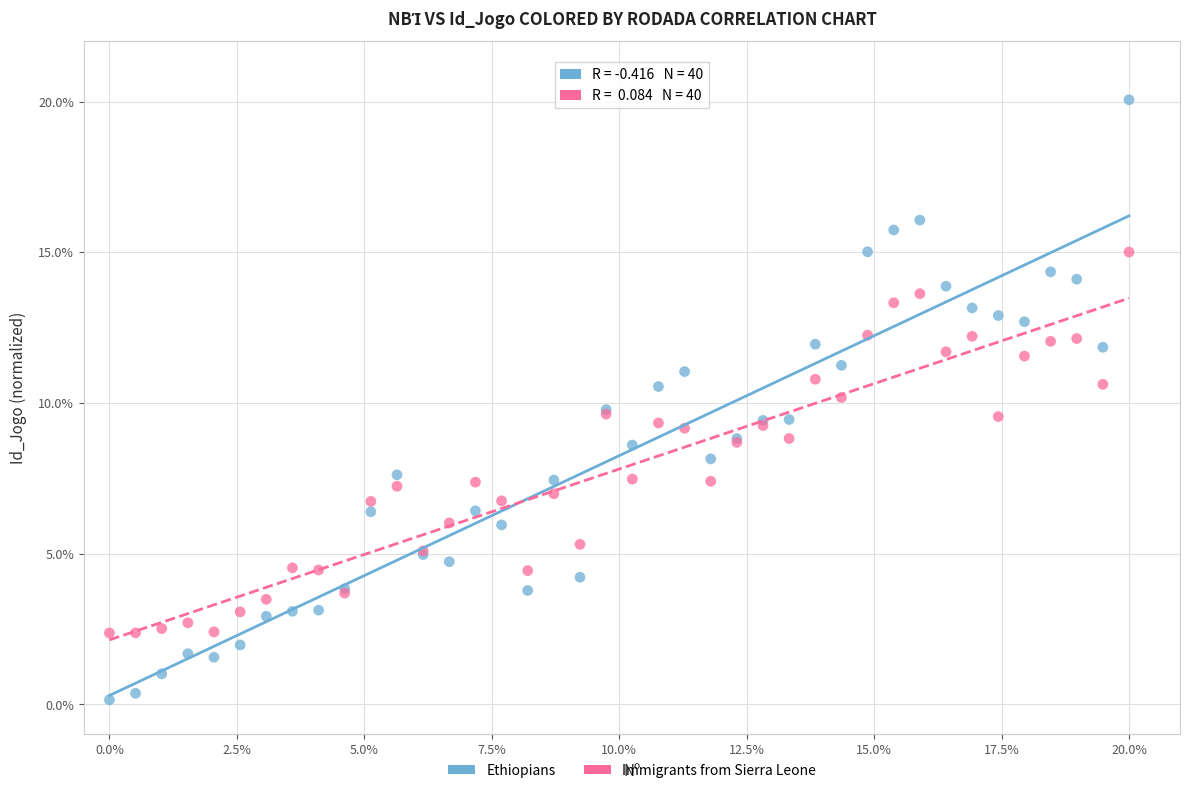

Which series reaches the minimum Y coordinate?

Ethiopians